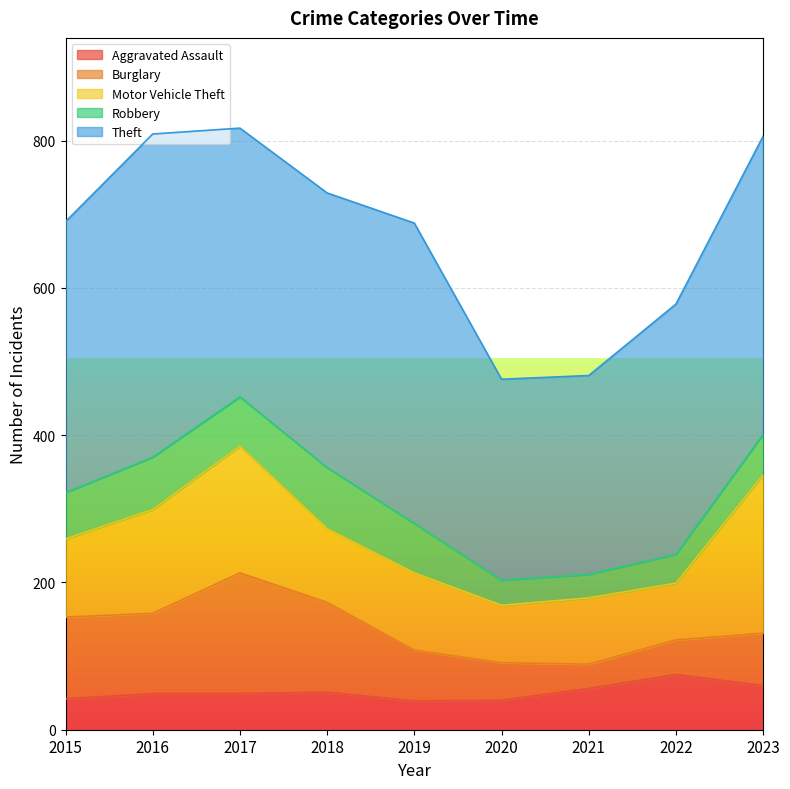

Reading left to right, what are all the values shown in this chart?

Aggravated Assault: 2015=42	2016=49	2017=49	2018=51	2019=39	2020=40	2021=56	2022=75	2023=60
Burglary: 2015=111	2016=109	2017=164	2018=122	2019=69	2020=51	2021=33	2022=47	2023=71
Motor Vehicle Theft: 2015=106	2016=141	2017=172	2018=100	2019=105	2020=78	2021=90	2022=77	2023=215
Robbery: 2015=63	2016=71	2017=67	2018=83	2019=67	2020=34	2021=32	2022=39	2023=55
Theft: 2015=368	2016=439	2017=365	2018=373	2019=408	2020=273	2021=270	2022=340	2023=405